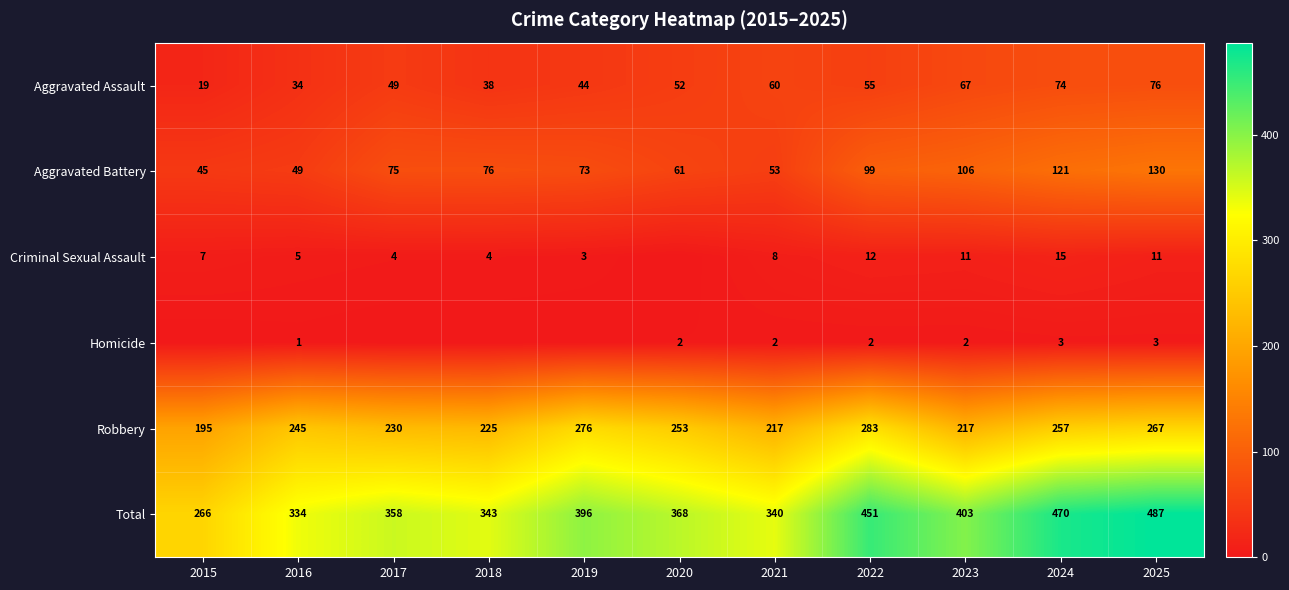

Is the value of Aggravated Assault at 2021 greater than the value of Homicide at 2024?

Yes